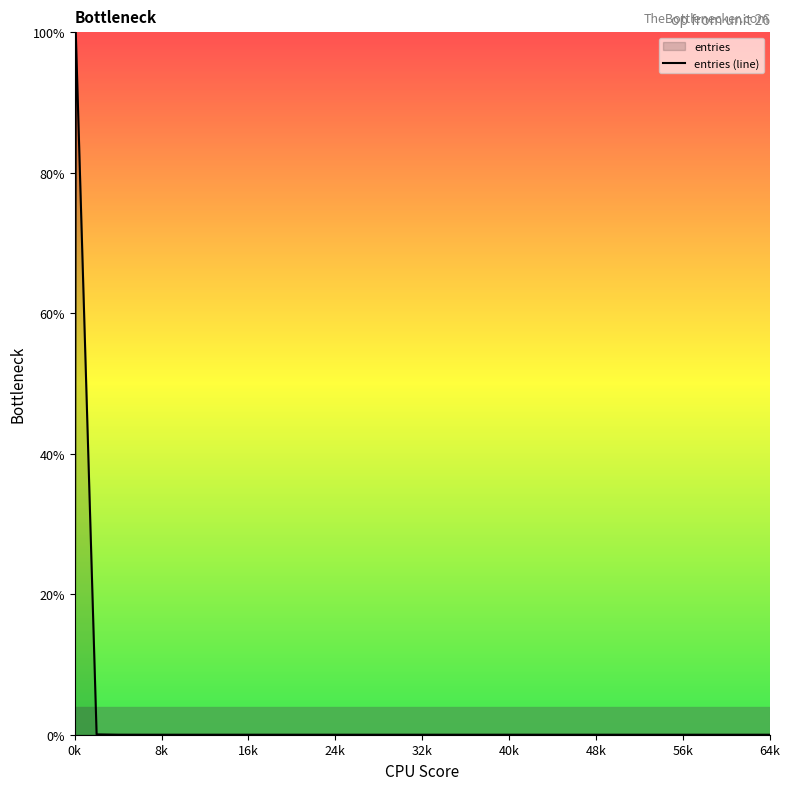

Reading left to right, extract all data points from this chart.

0.0	100.0	0.0	0.0	0.0	0.0	0.0	0.0	0.0	0.0	0.0	0.0	0.0	0.0	0.0	0.0	0.0	0.0	0.0	0.0	0.0	0.0	0.0	0.0	0.0	0.0	0.0	0.0	0.0	0.0	0.0	0.0	0.0	0.0